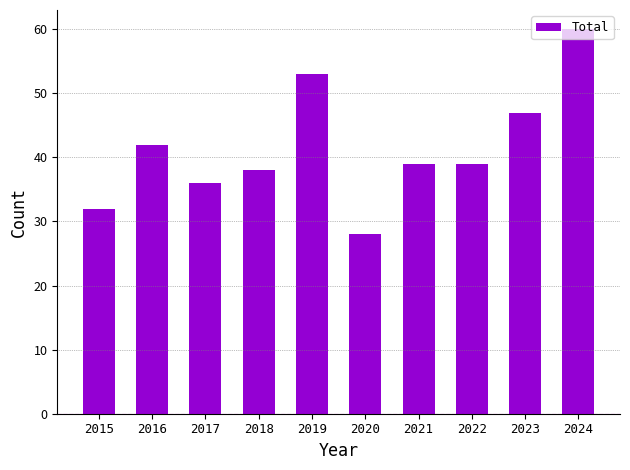

Which label corresponds to the largest value in the chart?

2024